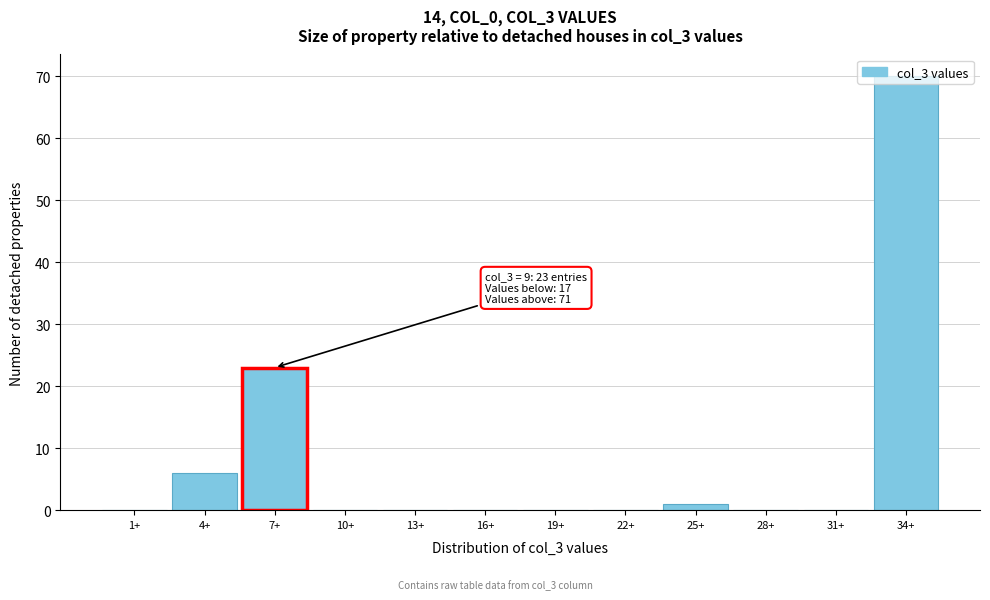

What is the change in value from 1+ to 34+?

+70